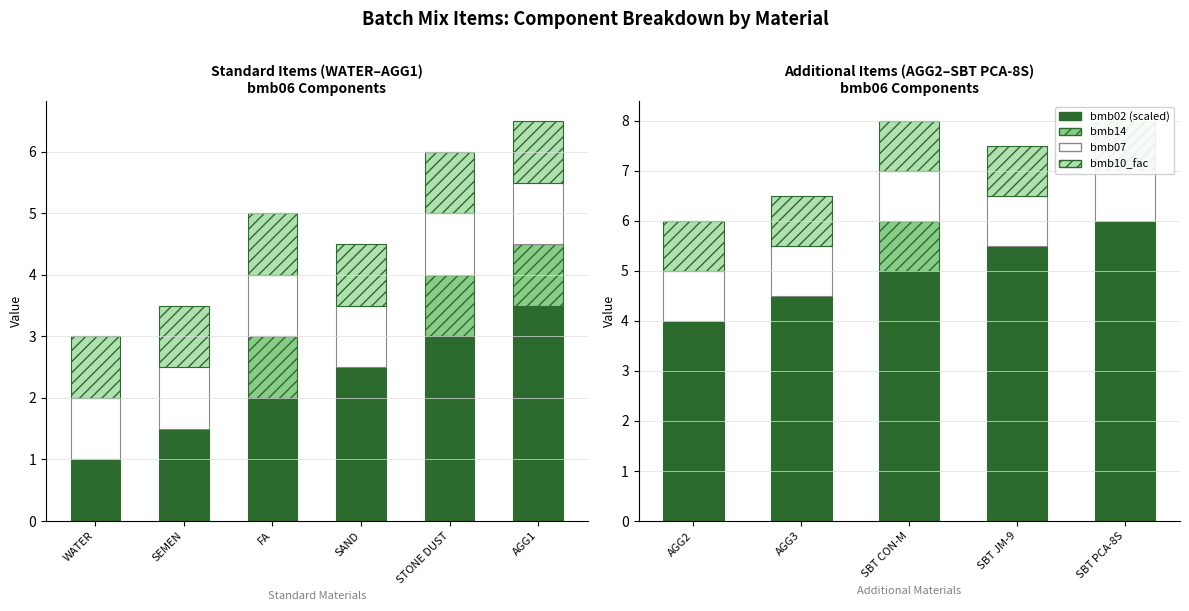

Does the chart contain any negative values?

No